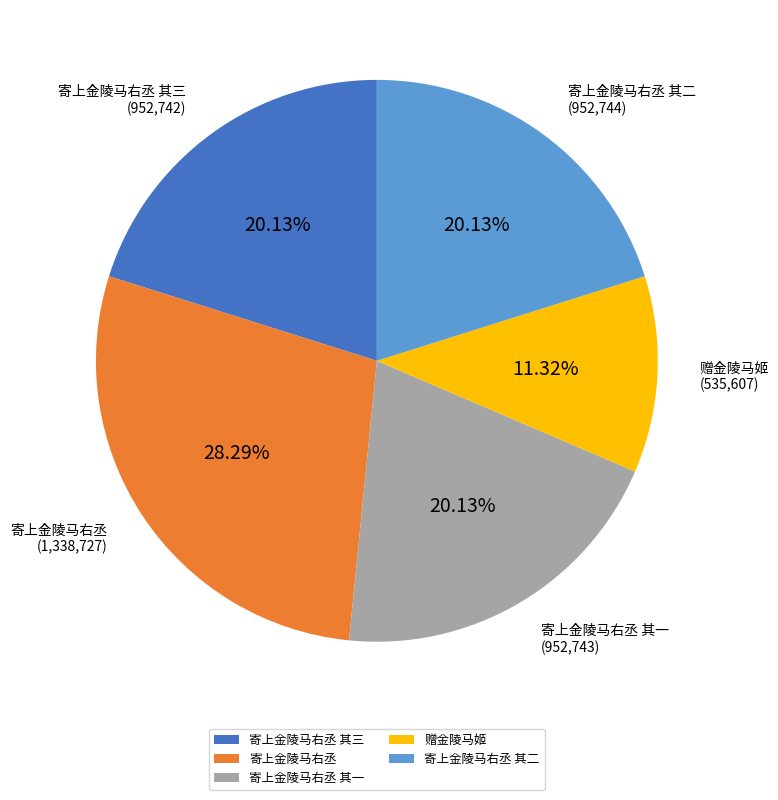

Between 寄上金陵马右丞 and 寄上金陵马右丞 其三, which is larger?

寄上金陵马右丞